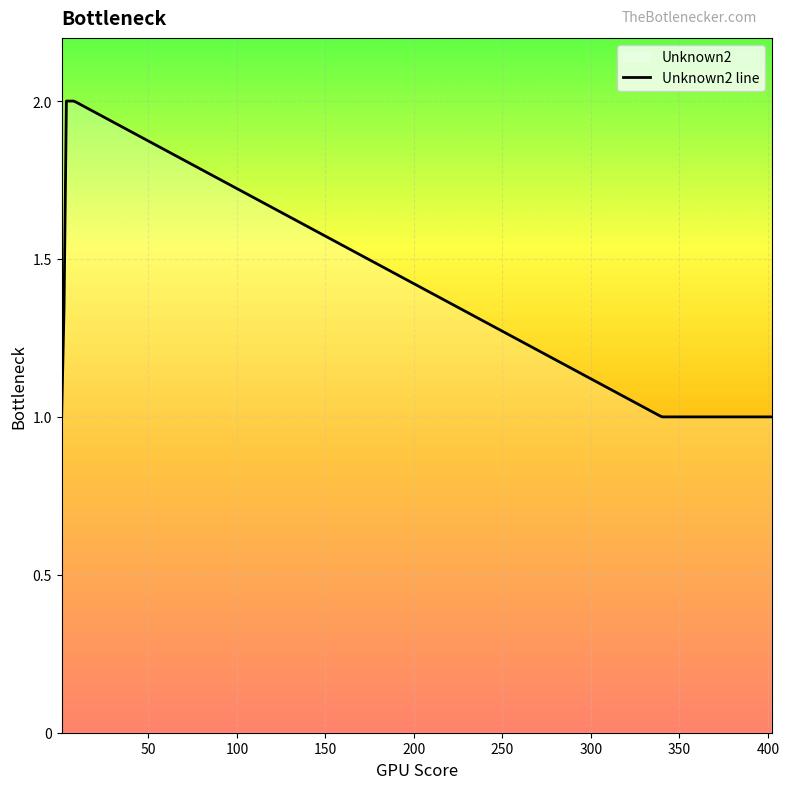

The chart shows a value of 3 at 6. True or false?

False